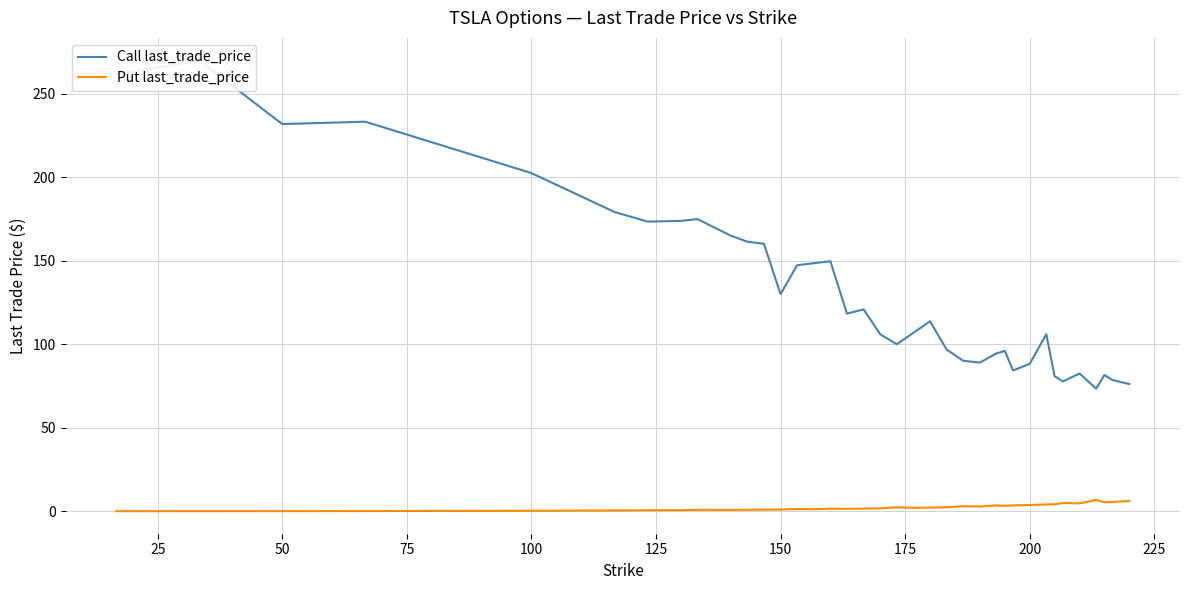

Is this an area chart (filled region under the line)?

No